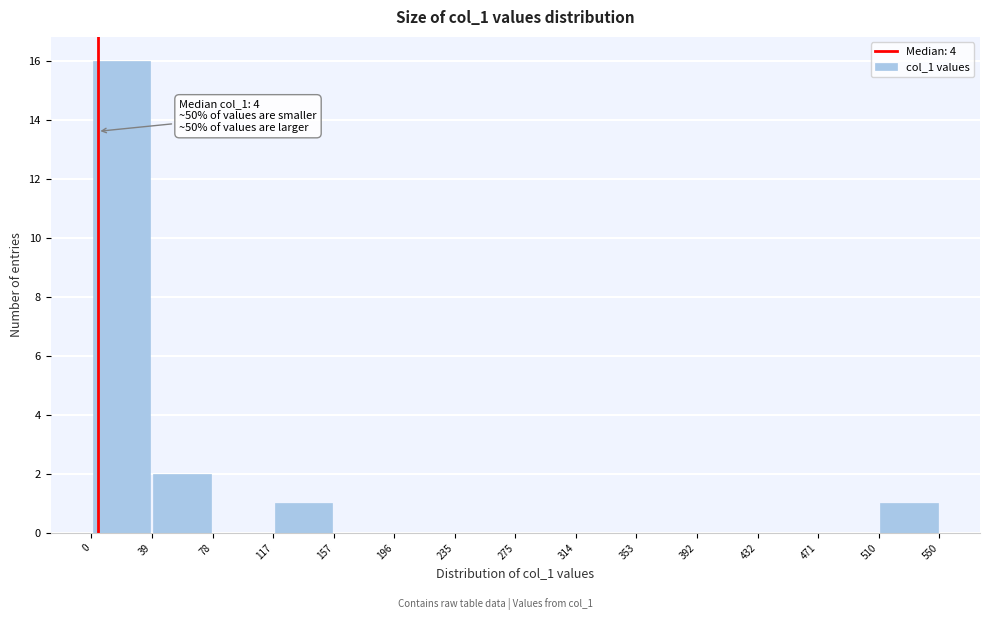

Which range on the x-axis has the tallest bar?

0 to 39